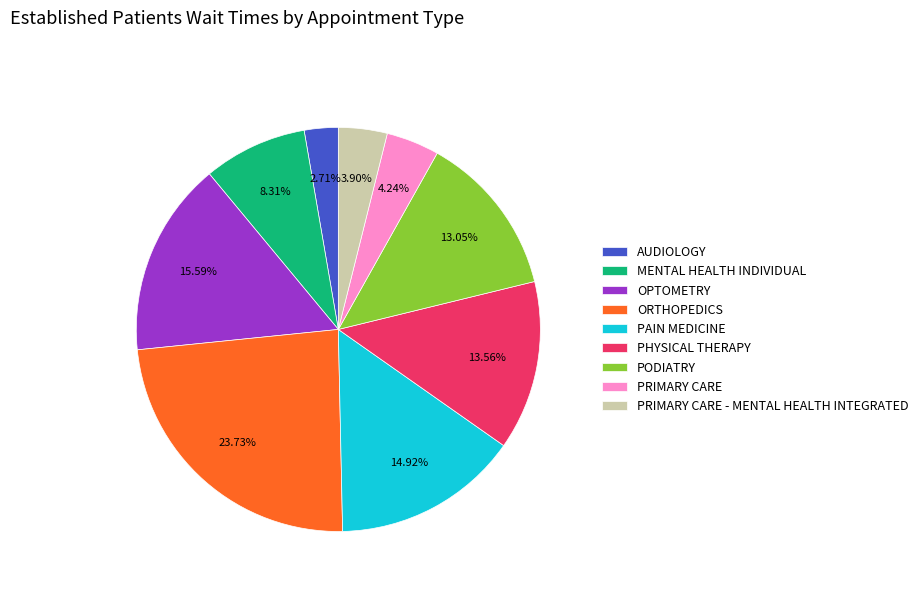

Is there any slice that represents more than half of the pie?

No